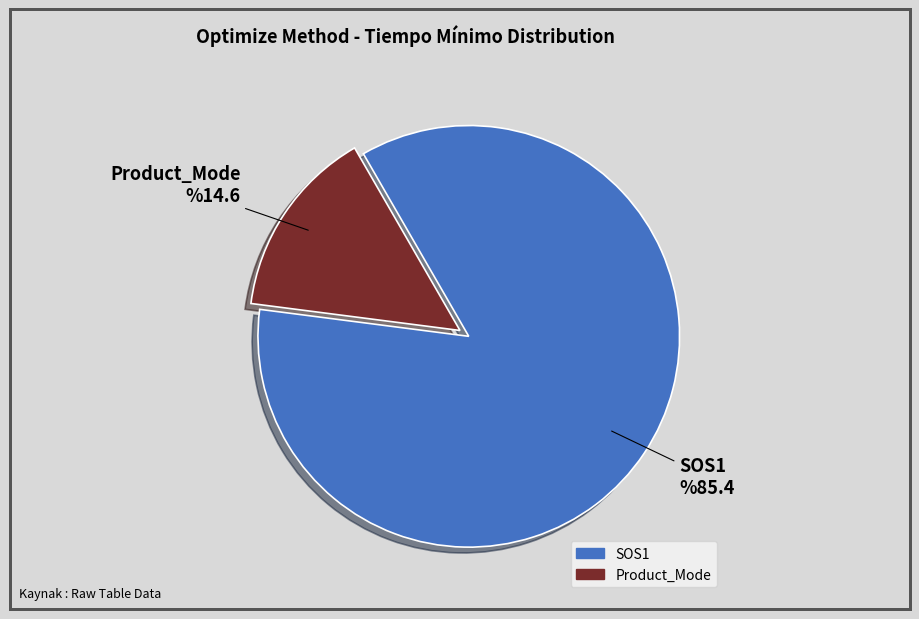

Rank the categories by value from highest to lowest.

SOS1, Product_Mode